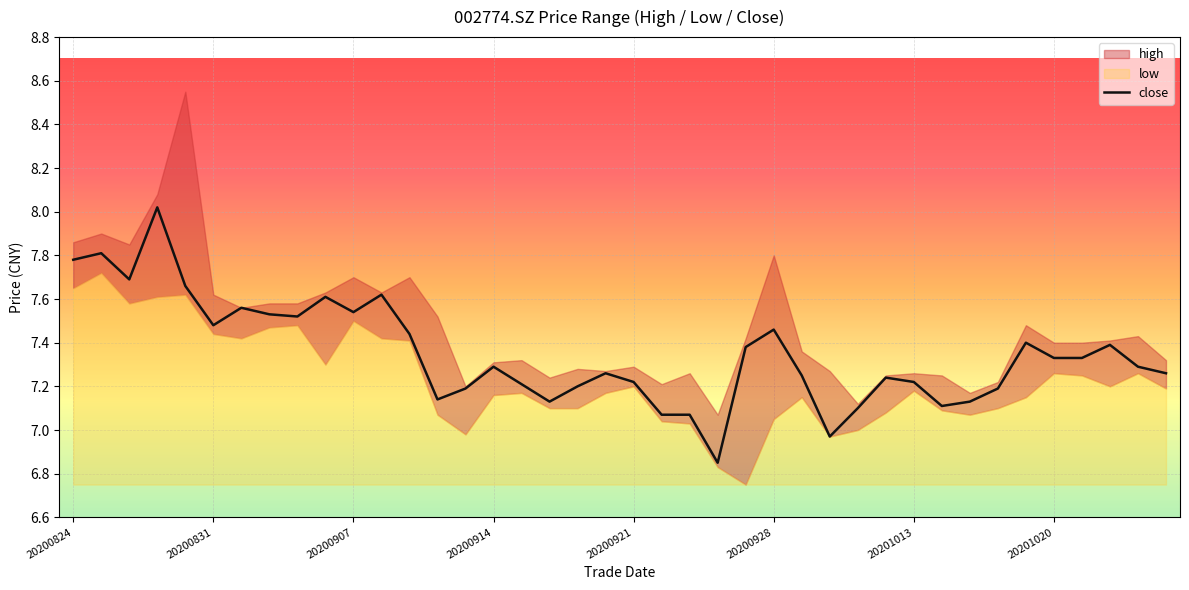

Count the number of categories in the chart.

40